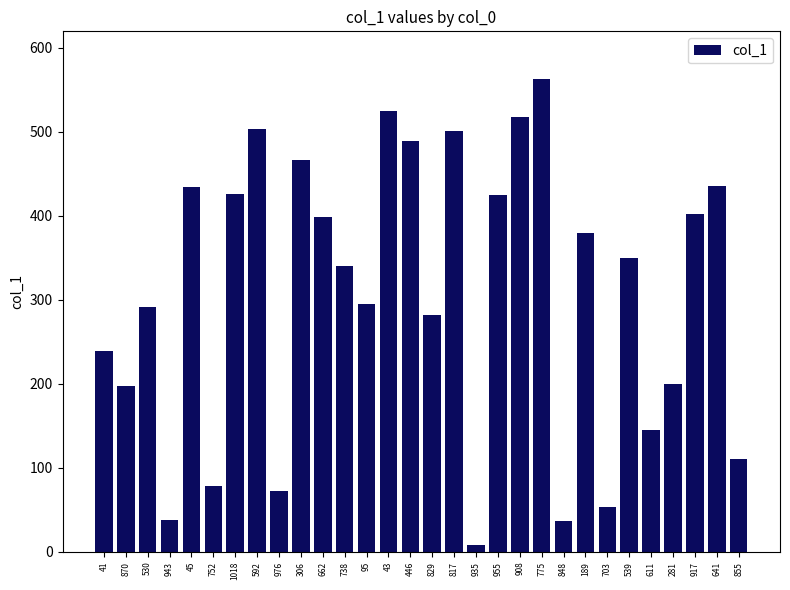

What is the label of the 10th bar from the left?

306